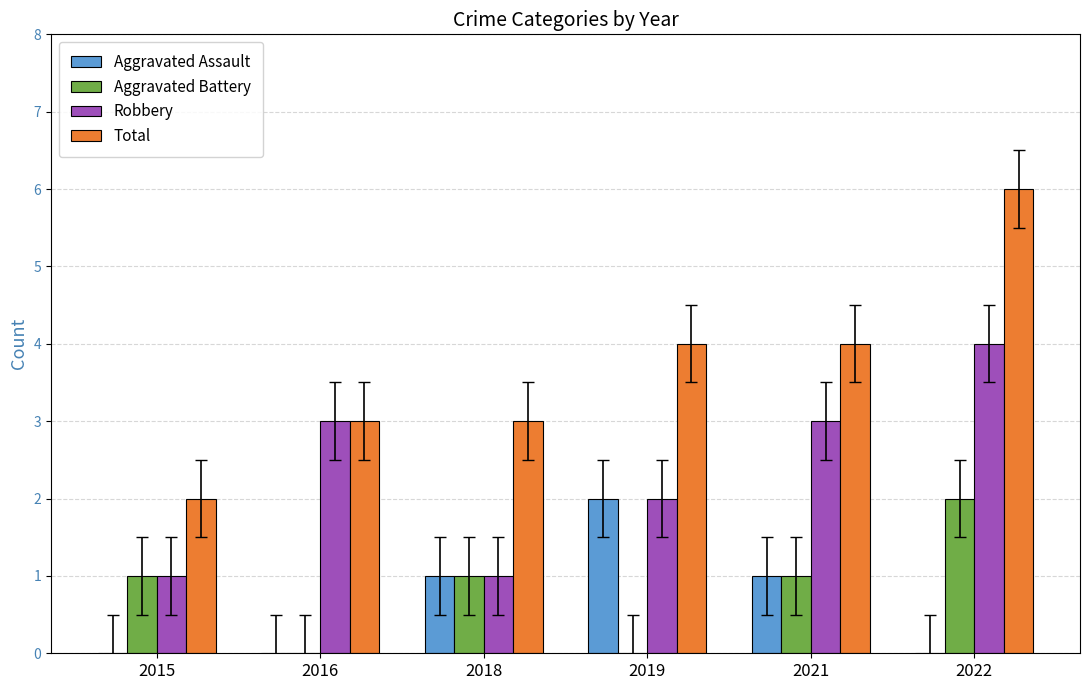

What is the greatest value displayed?

6